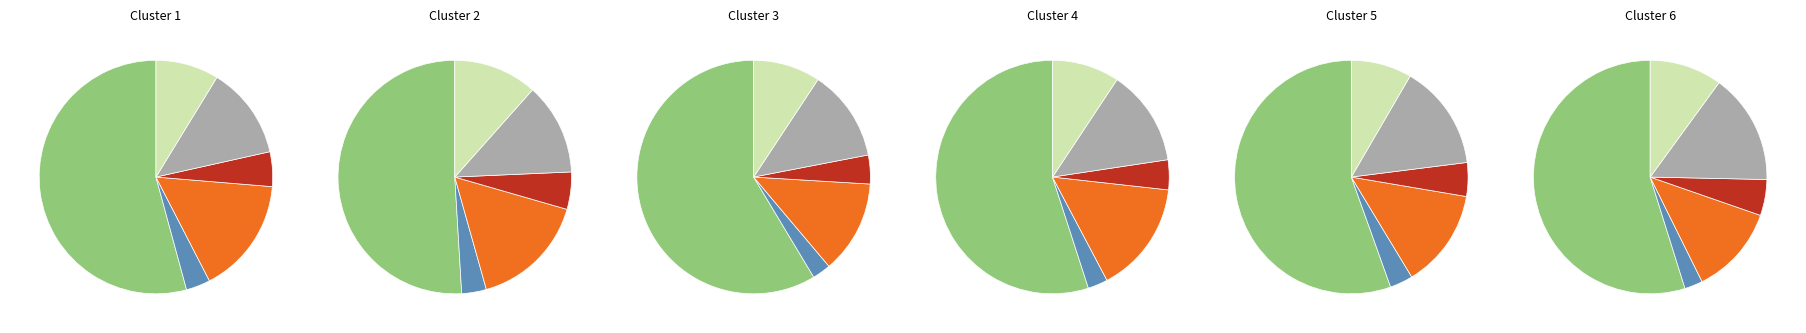

Which slice represents more than half of the pie?

Región de O'Higgins